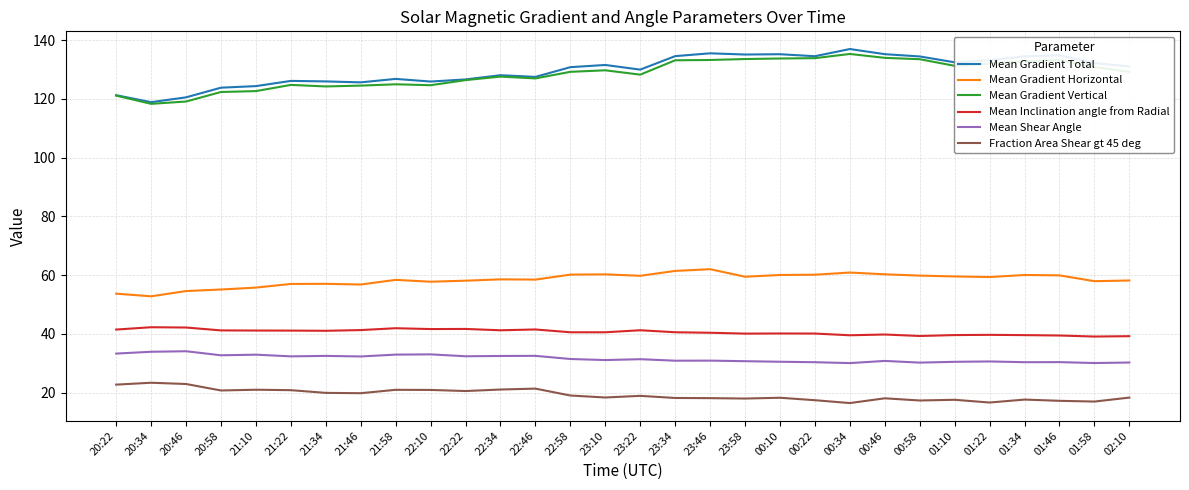

True or false: Mean Gradient Total and Mean Inclination angle from Radial intersect in this chart.

False